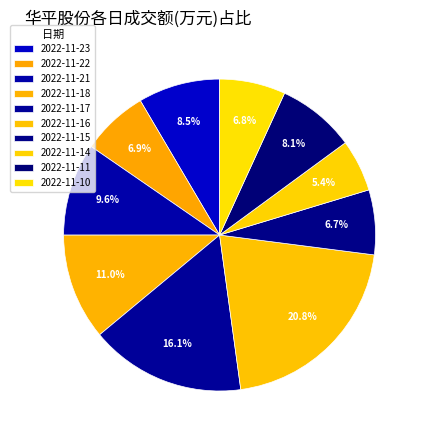

Count the number of slices in the pie.

10